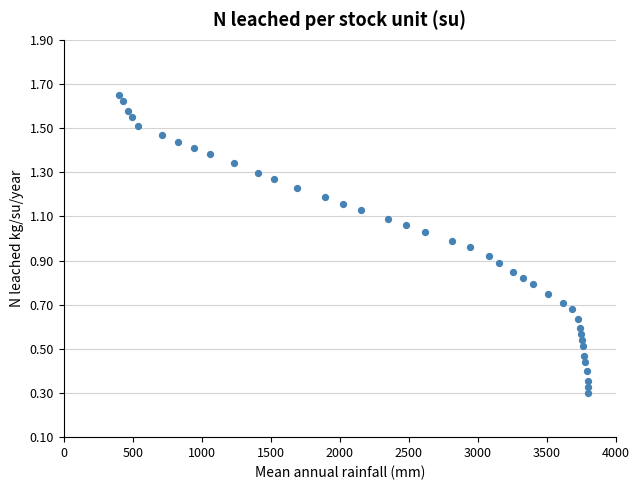

What is the range of X values (max minus min)?

3400.0